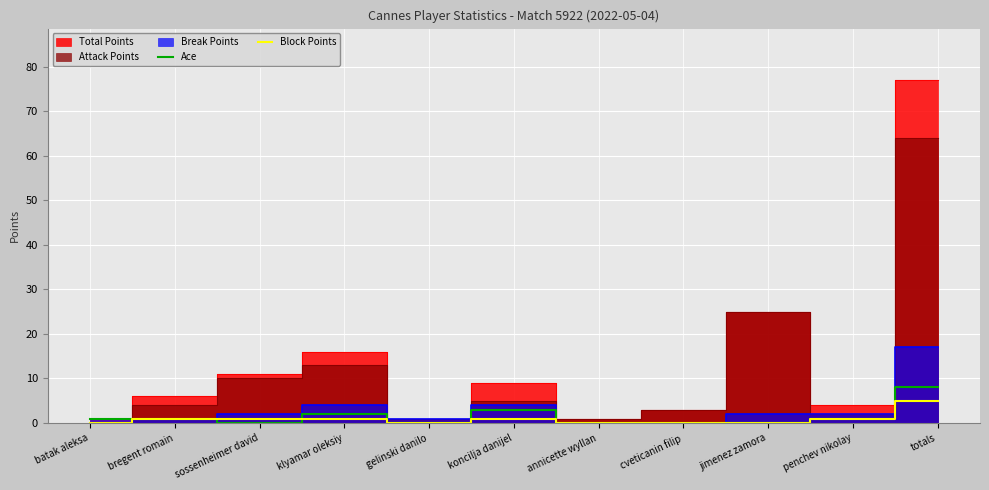

How many values in the Ace series exceed 1?

3